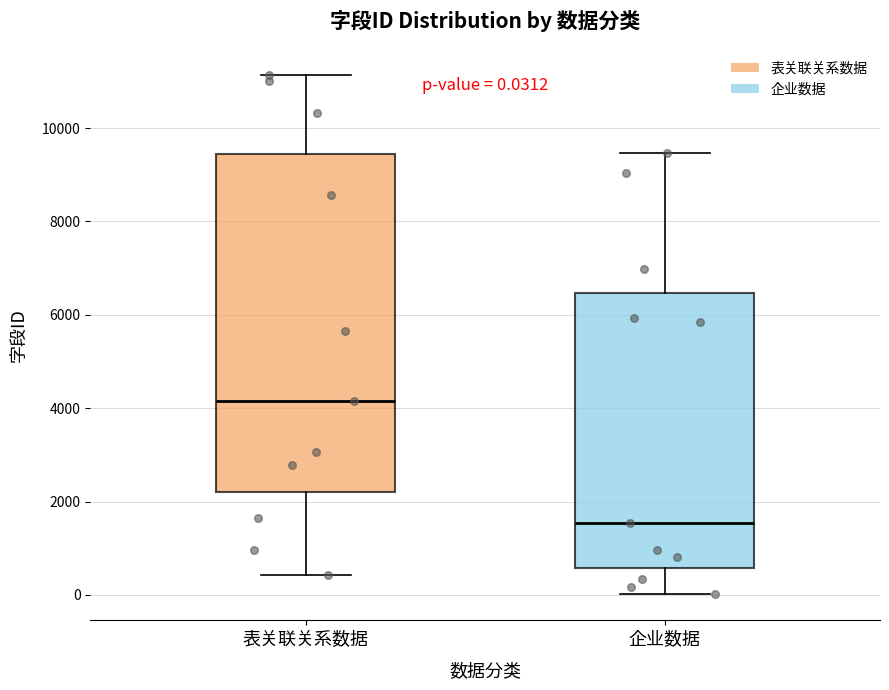

Which box is the tallest, from its lower edge to its upper edge?

表关联关系数据